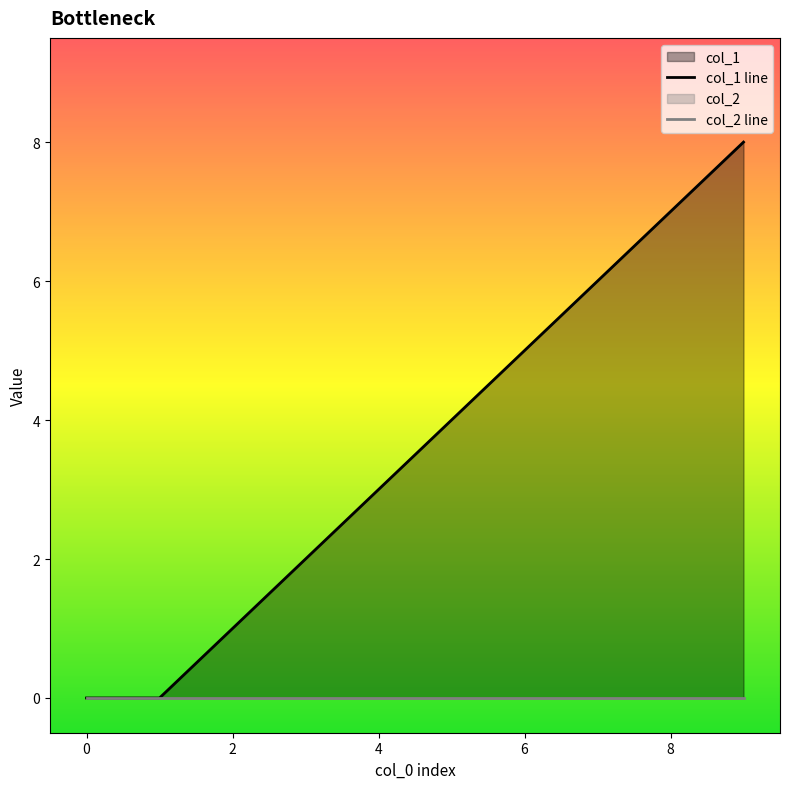

Read the value at 8.

7